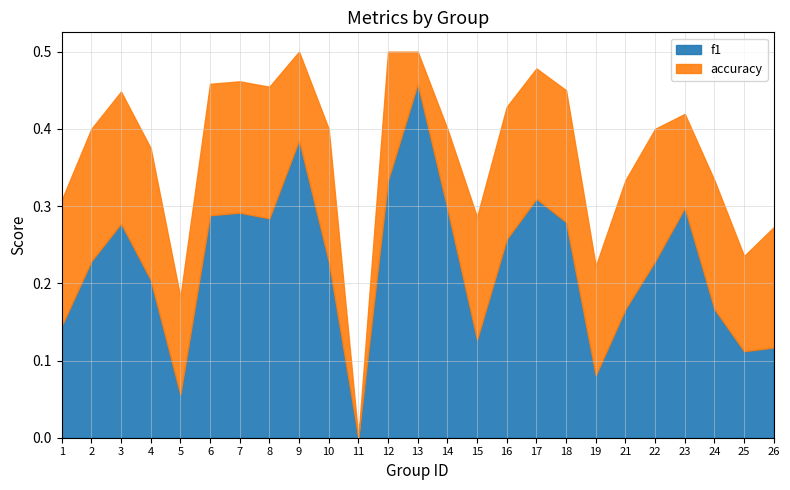

How many categories are shown in the chart?

25